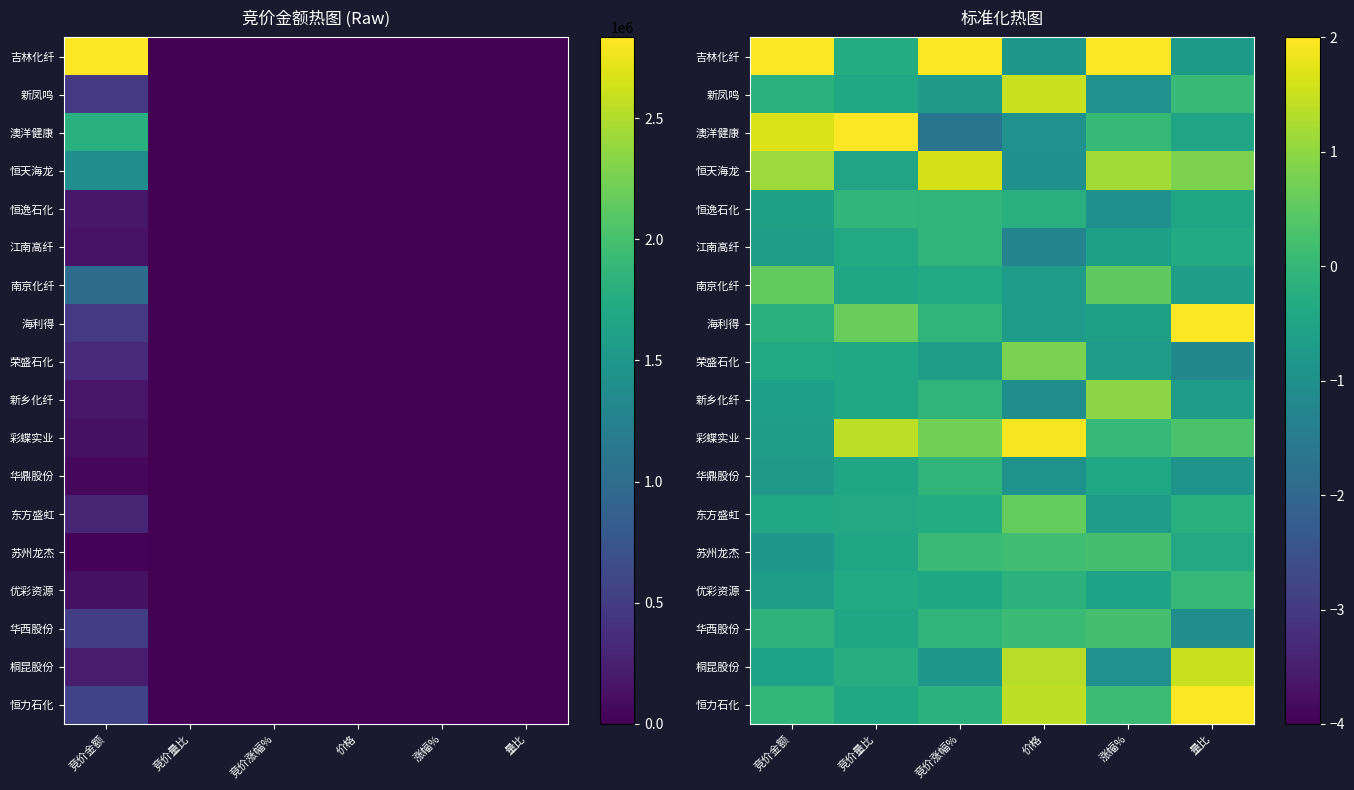

What is the sum of all 恒天海龙 values?

3.2